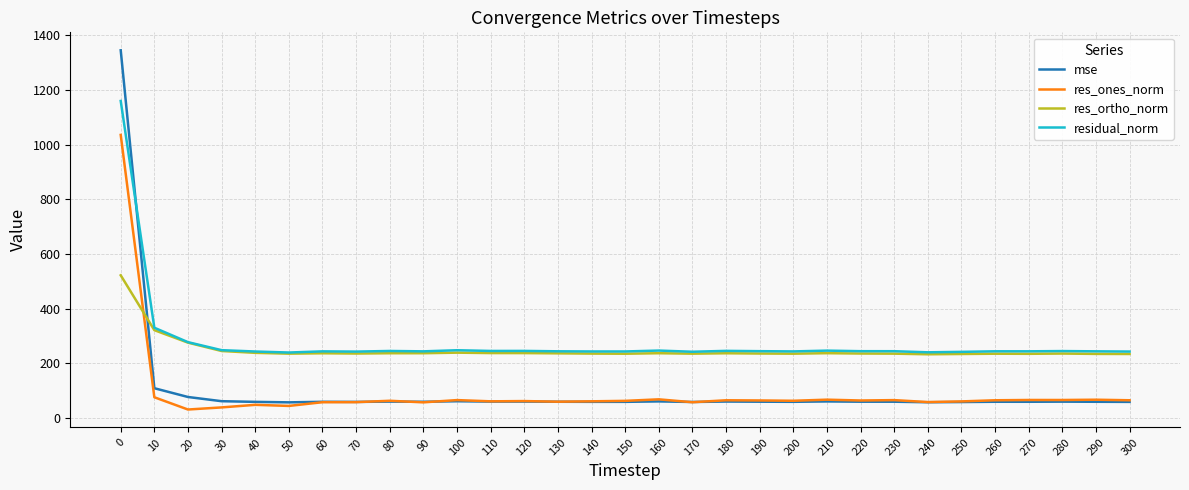

Is the value of res_ones_norm at 140 greater than the value of res_ortho_norm at 50?

No